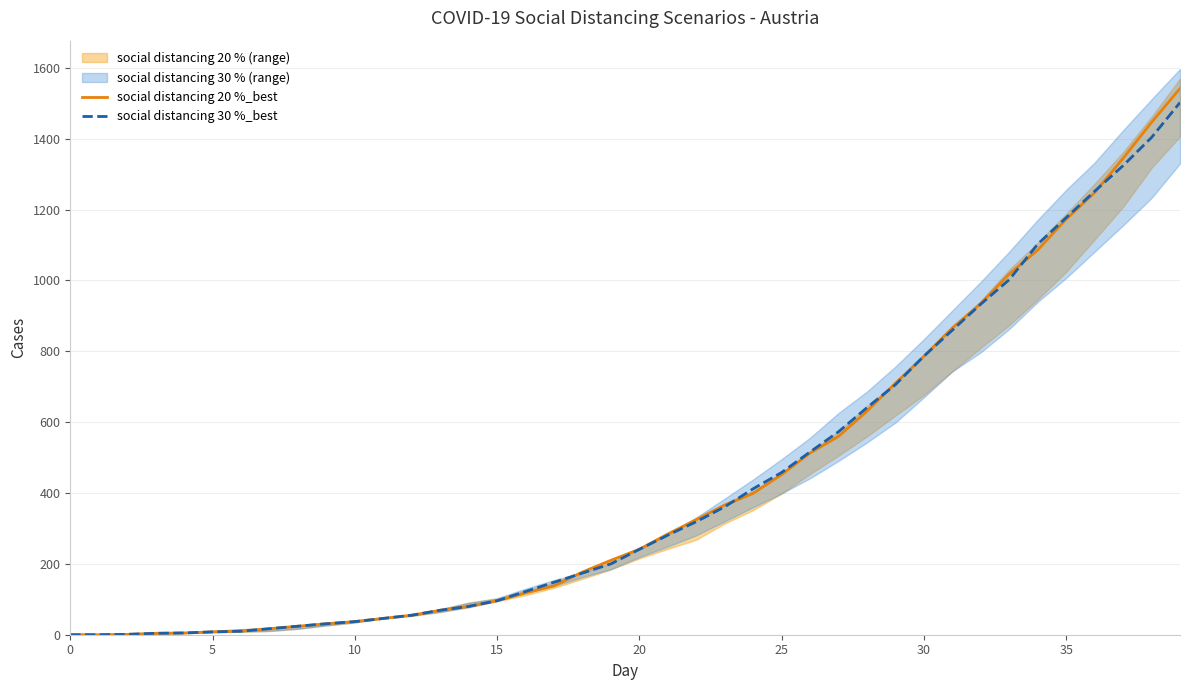

Between which two adjacent categories do social distancing 30 %_best and social distancing 20 %_best first intersect?

17 and 18